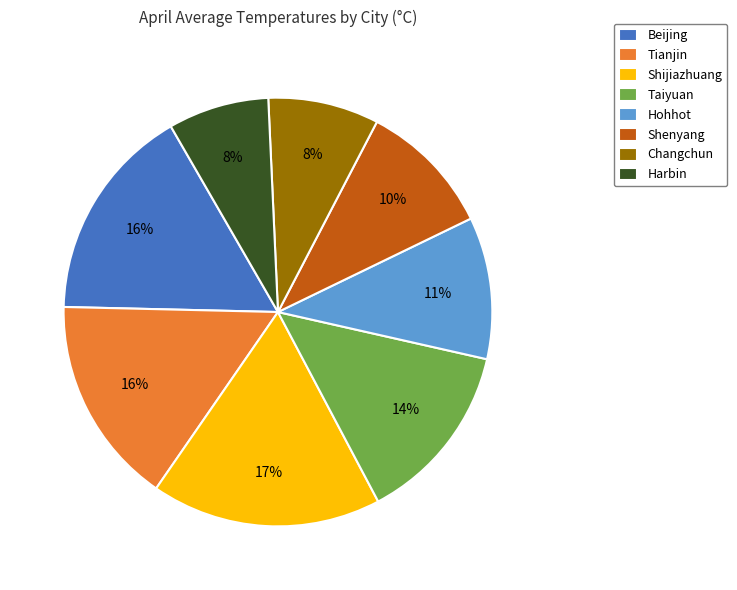

What percentage is the Shijiazhuang slice, to the nearest percent?

17%